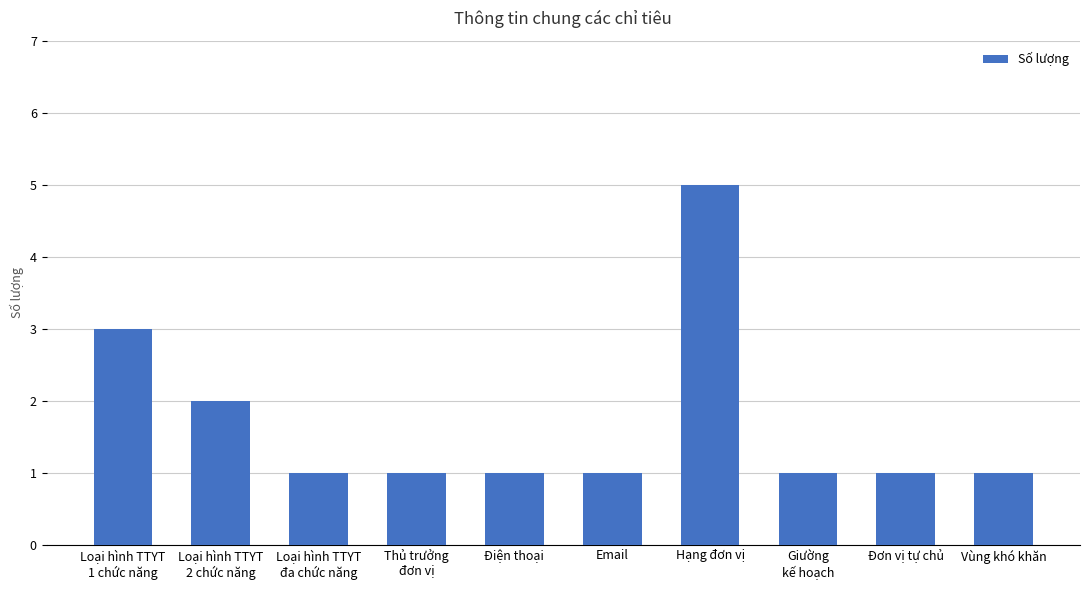

Which label corresponds to the largest value in the chart?

Hạng đơn vị